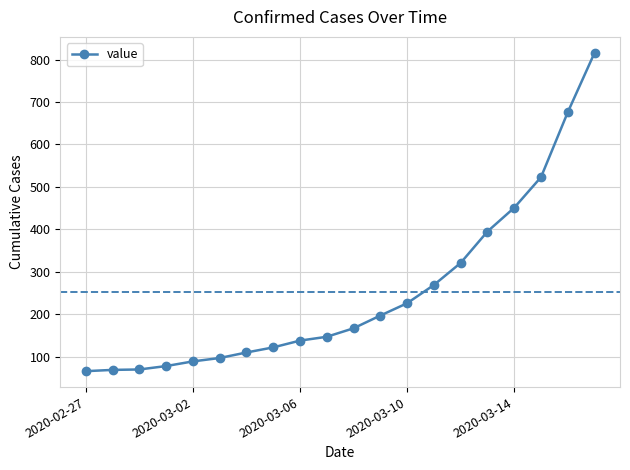

What is the minimum value shown in the chart?

66